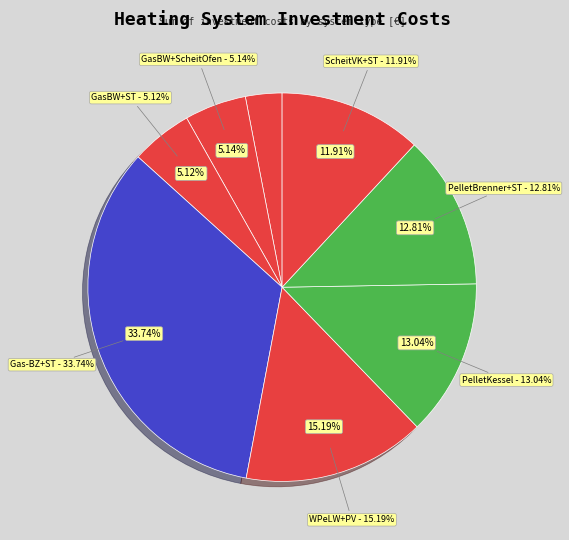

Which slice is the largest?

Gas-BZ+ST